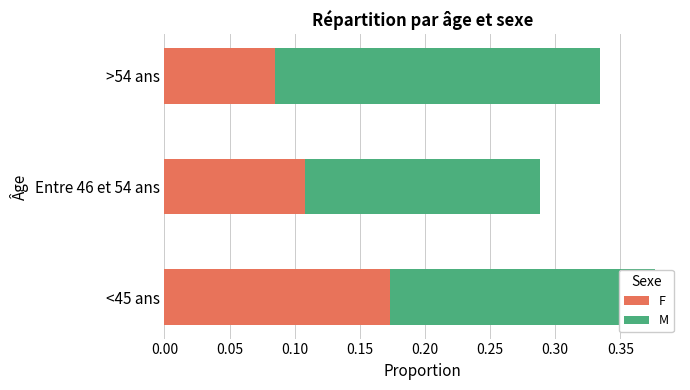

How many series are shown in this chart?

2